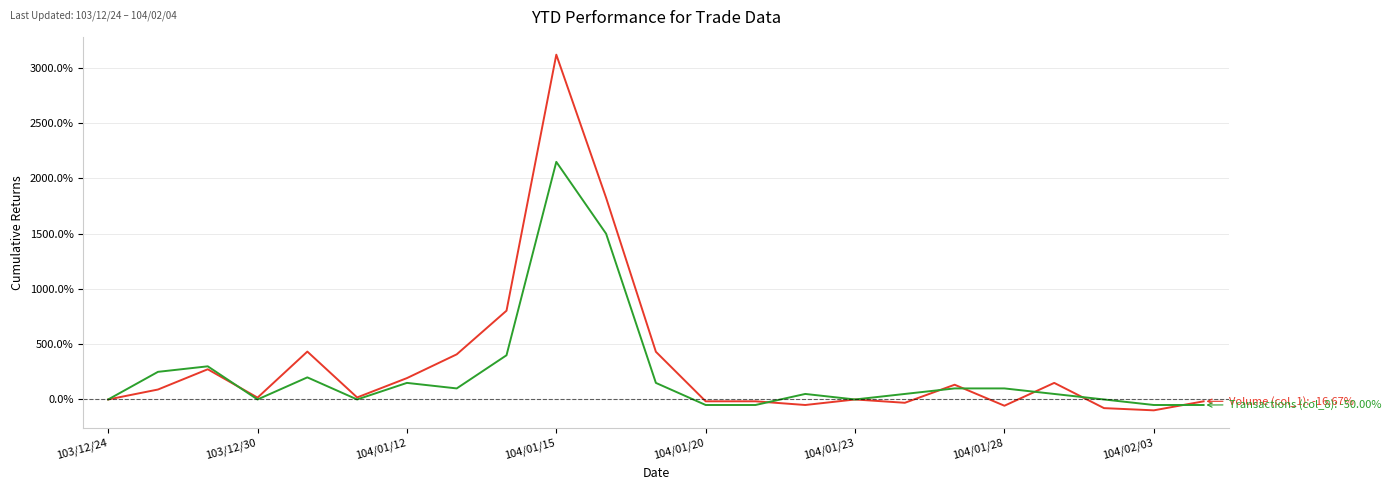

What is the minimum value shown in the chart?

-98.3